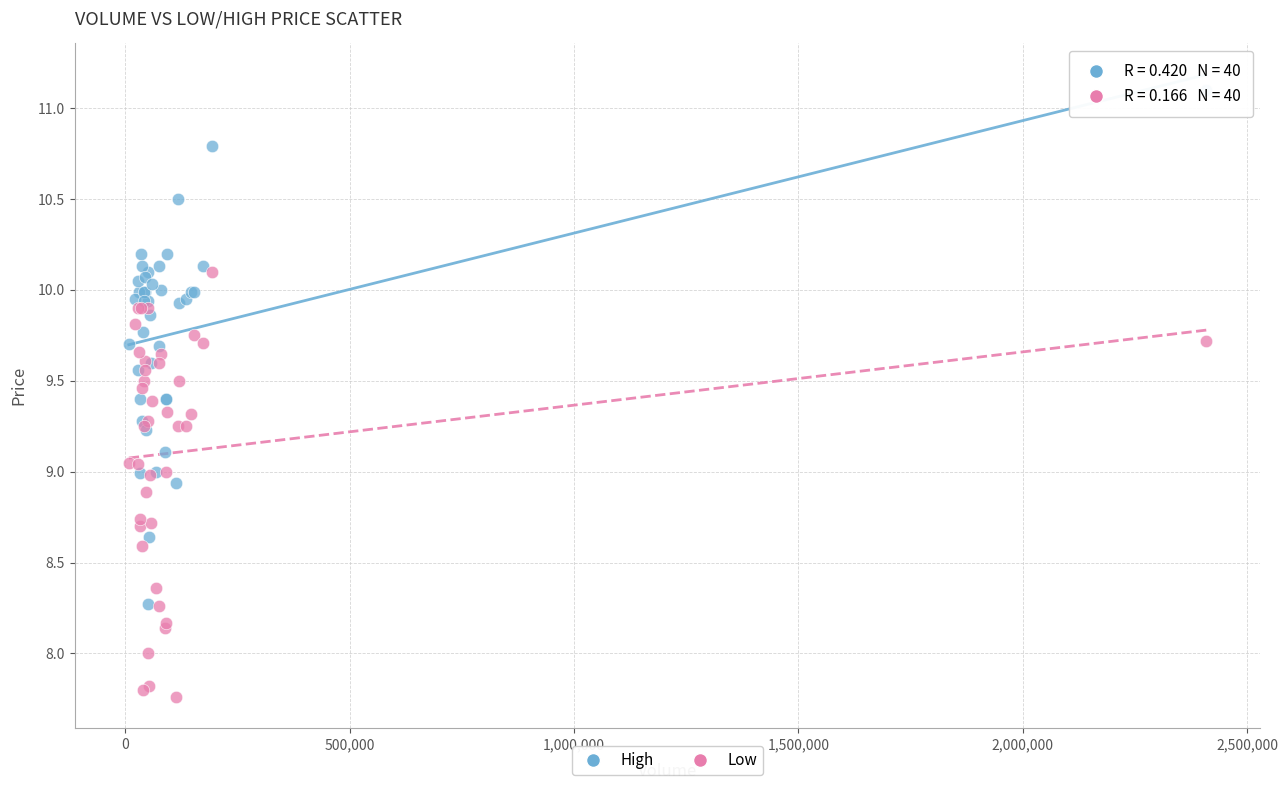

What are all the series names shown in the legend?

High, Low